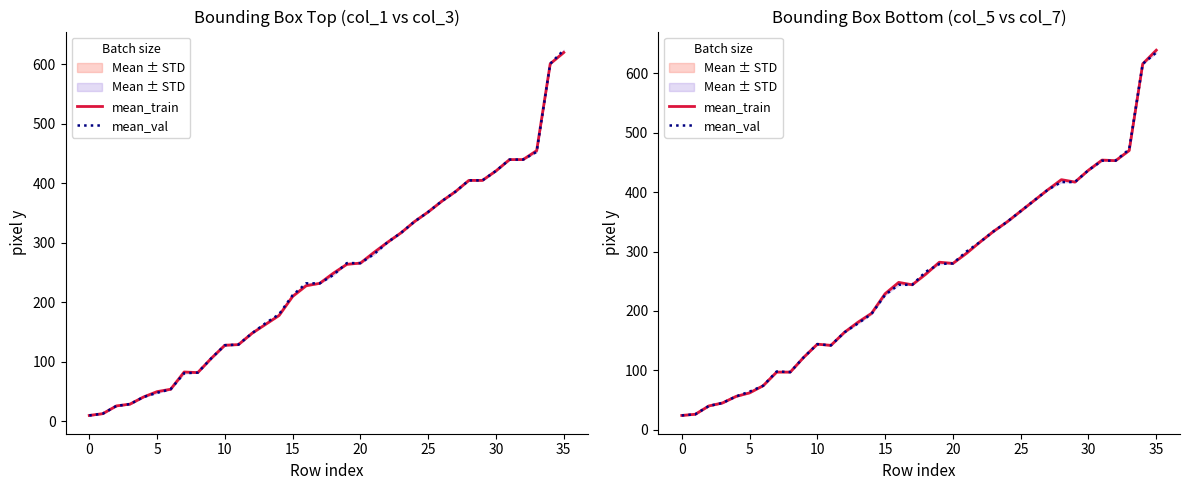

Between 10 and 14, which is larger?

14